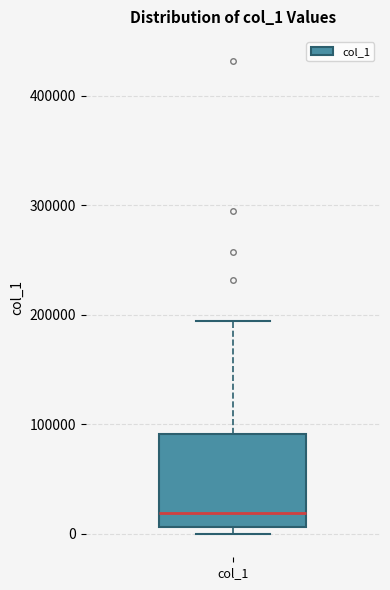

Transcribe this box plot: give where the median line is, the range the box spans, and where the two whiskers end, as read against the y-axis. The values are not printed on the chart, so give them approximately, as read against the axis.

median 20000, box 10000 to 90000, whiskers 0 to 190000